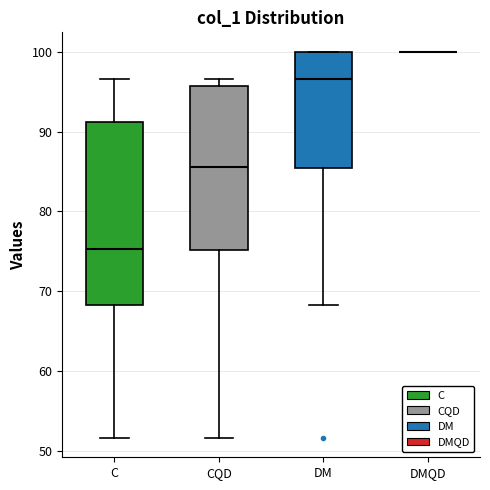

Where does the lower whisker of the box for C end on the y-axis? The values are not printed on the chart, so give them approximately, as read against the axis.

52